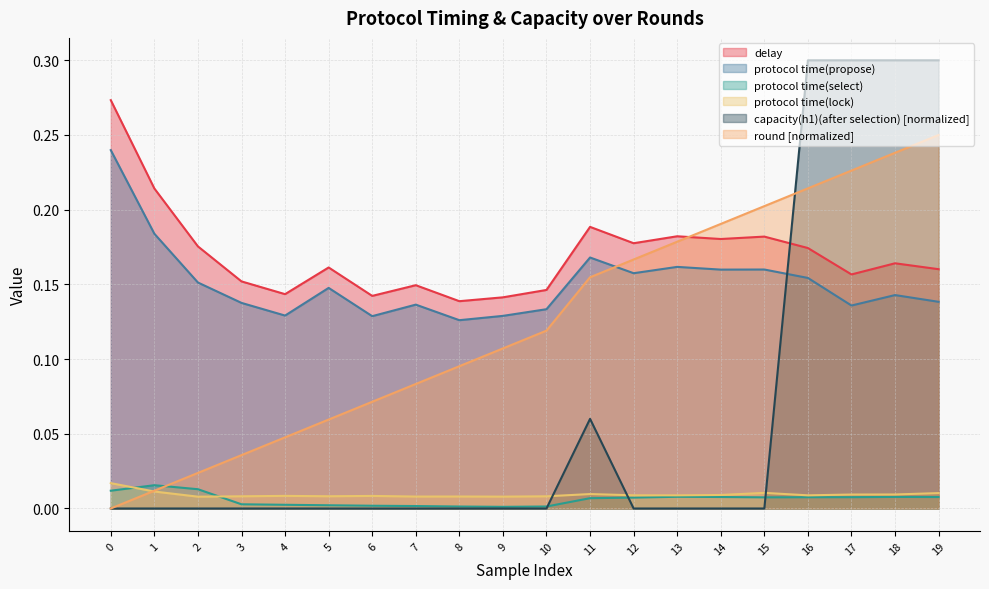

The value of capacity(h1)(after selection) at 9 is 0.0. True or false?

True